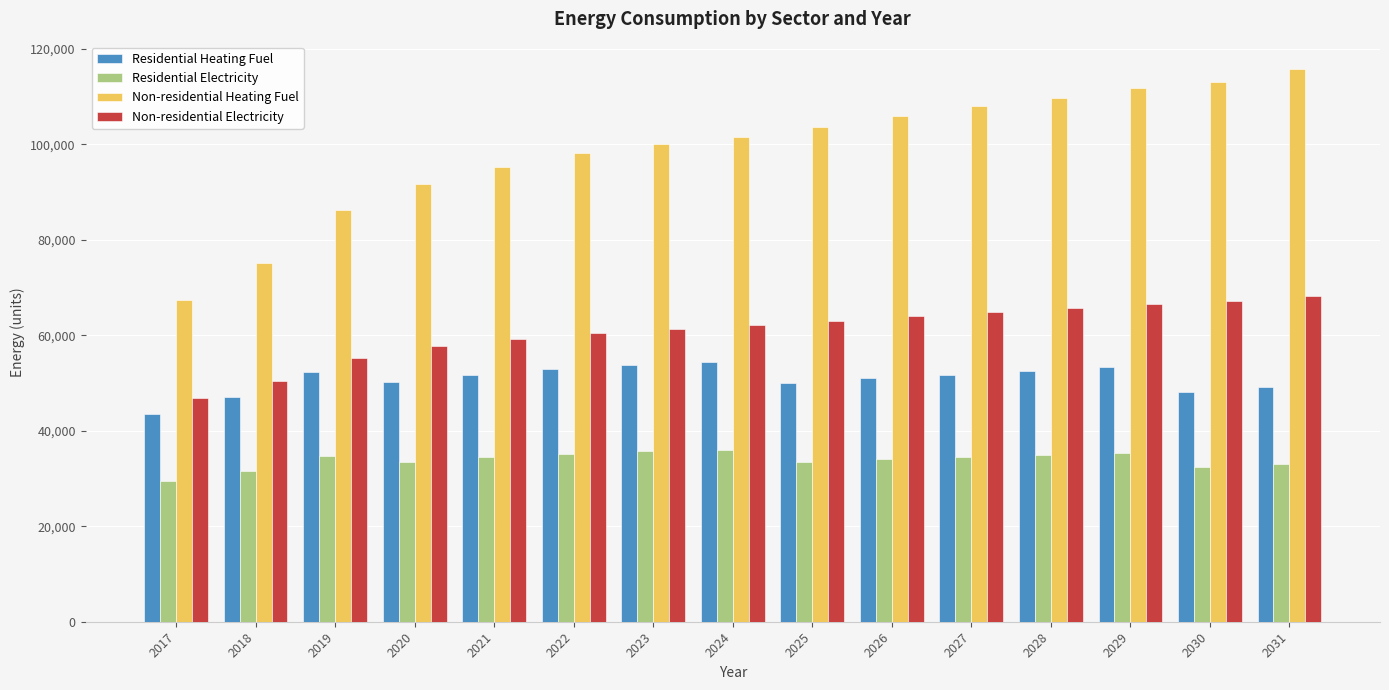

At which label does Non-residential Heating Fuel reach its peak?

2031